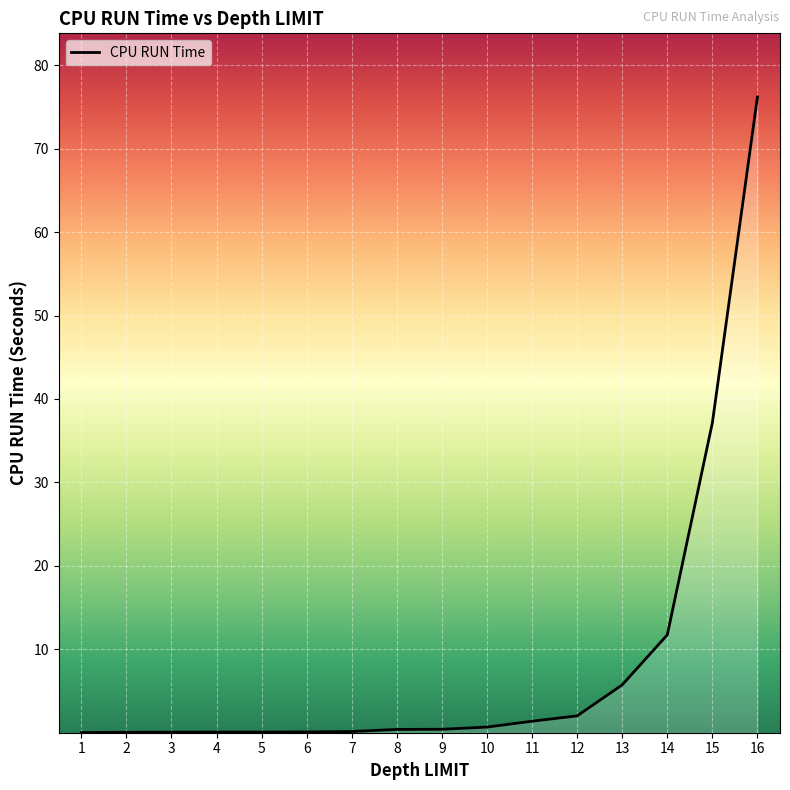

Which category has the highest value across all series?

16